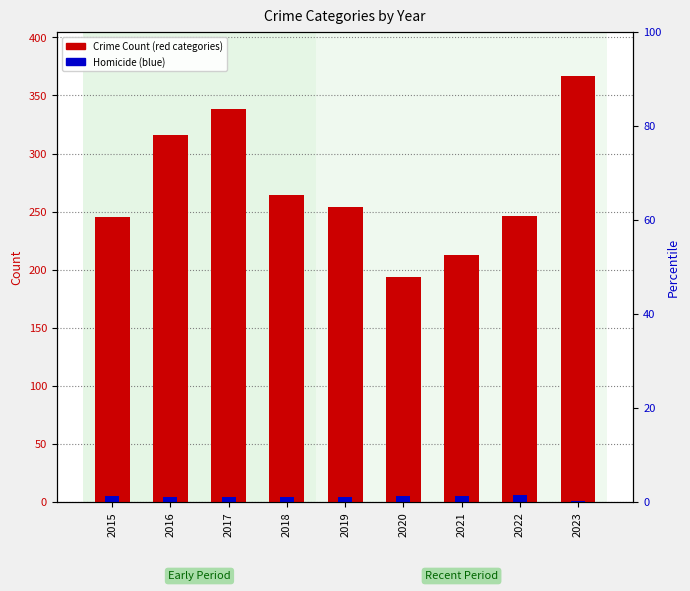

The value of Robbery at 2020 is 133. True or false?

False